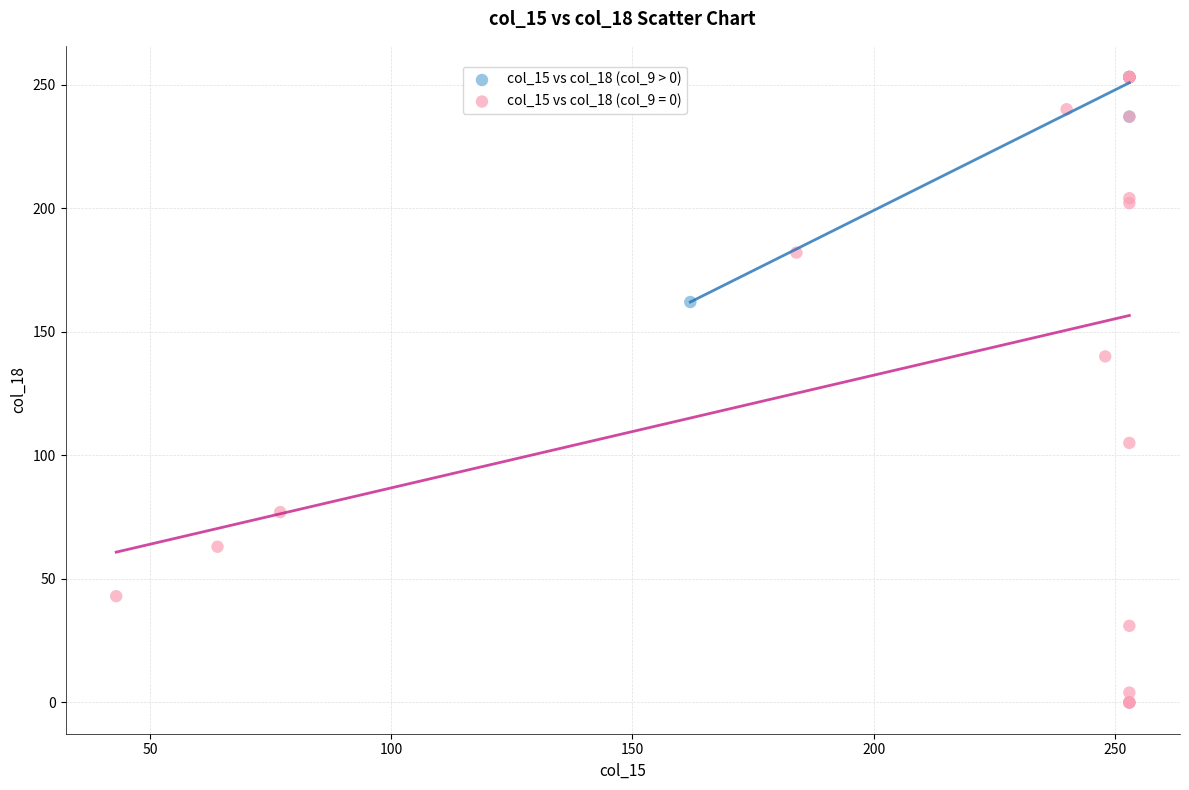

Which series contains the lowest Y value?

col_15 vs col_18 (col_9 = 0)